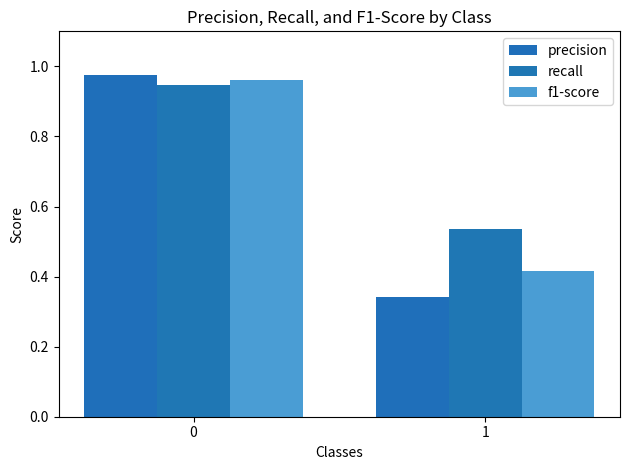

At which category does the chart reach its minimum across all series?

1